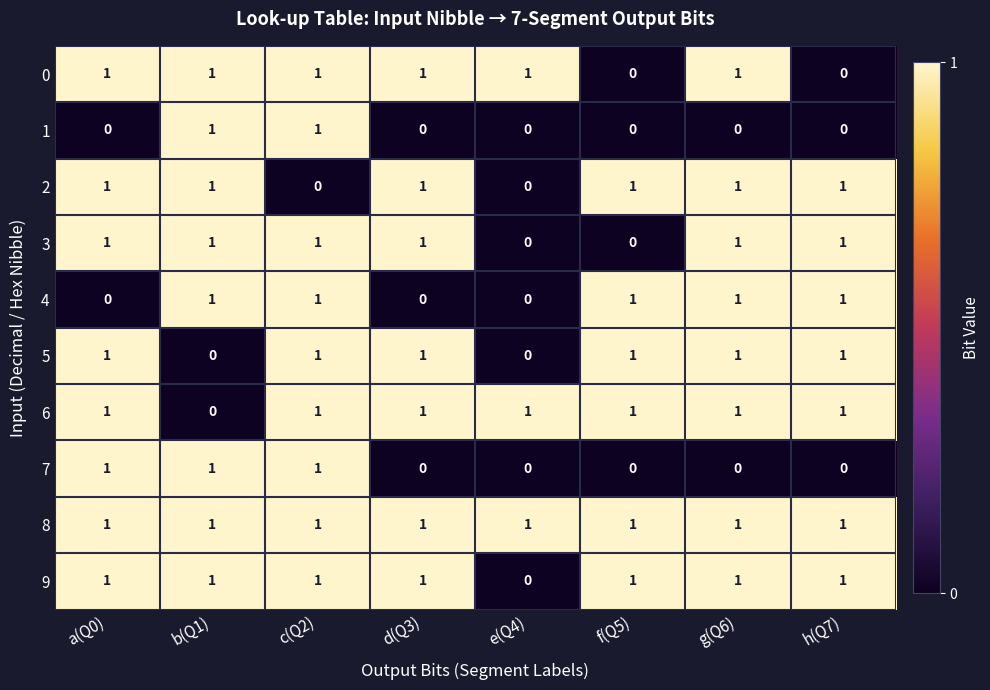

Count the 1 values in the range 0 to 1.

8